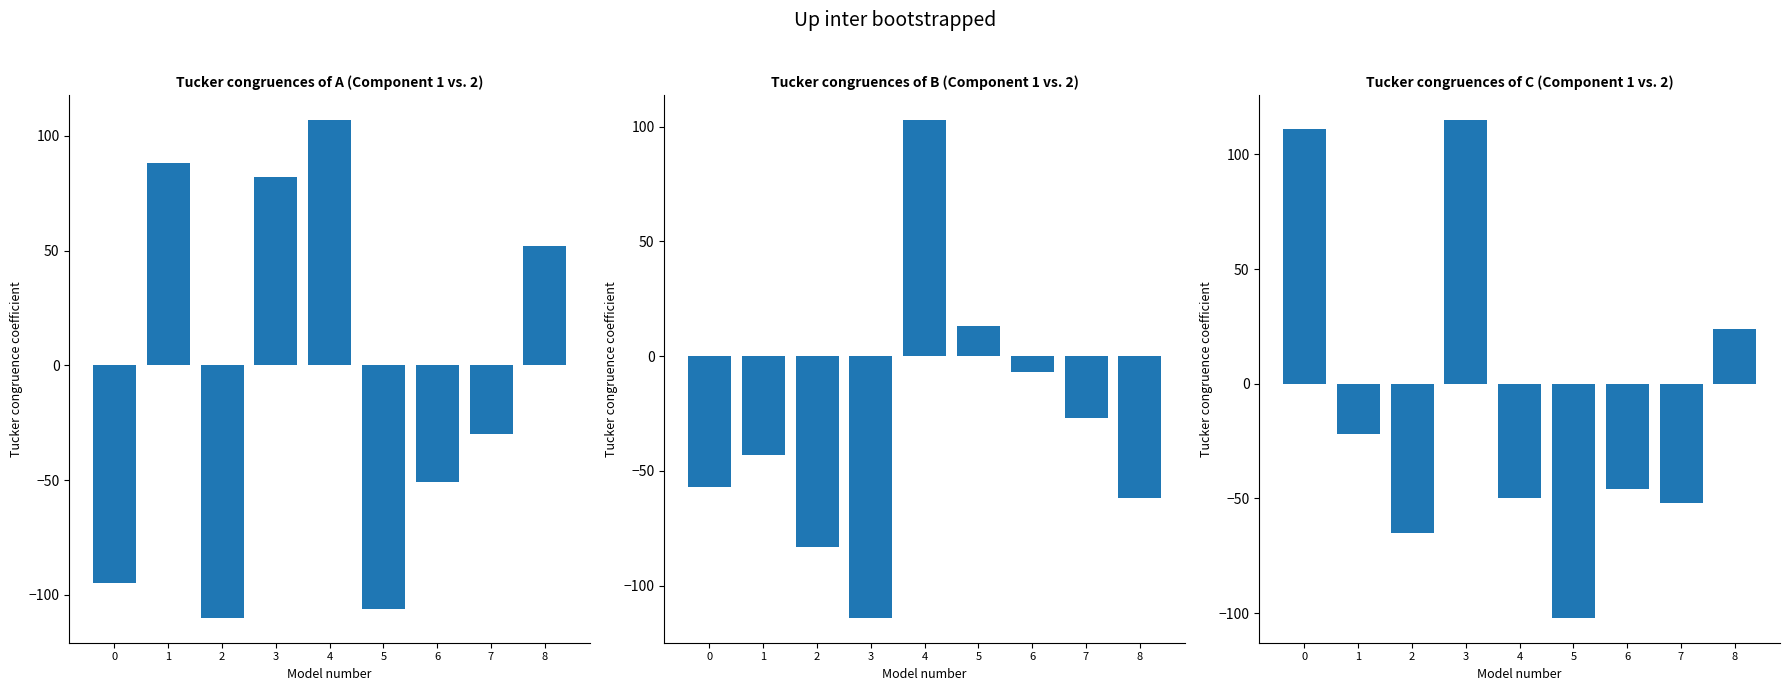

At how many categories does at least one series exceed -83?

9